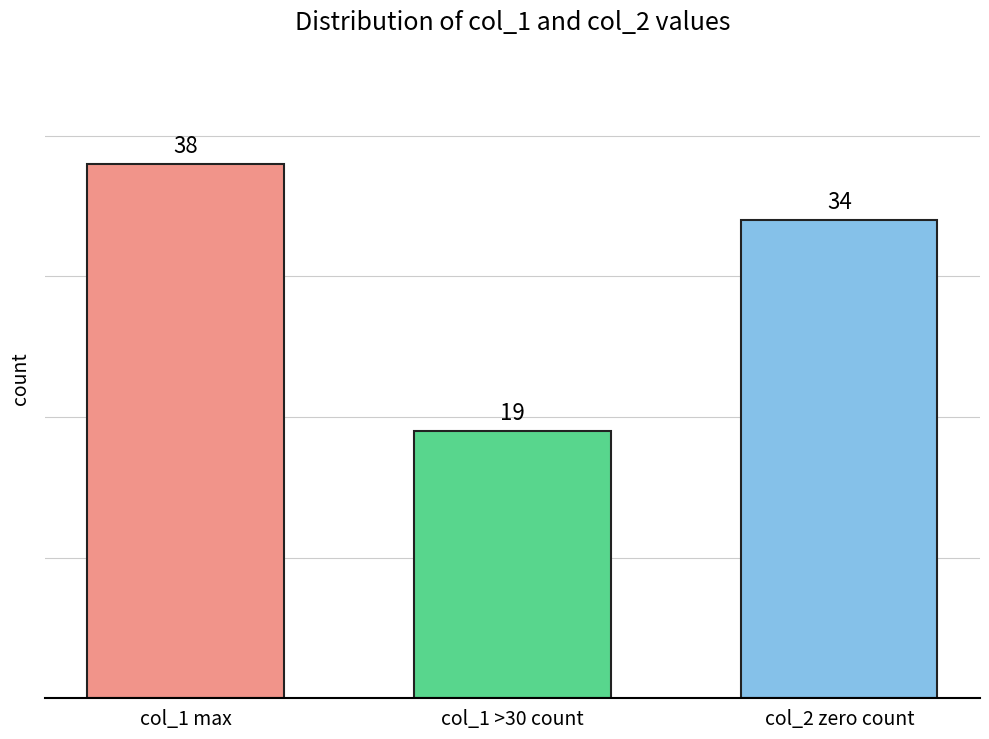

What is the greatest value displayed?

38